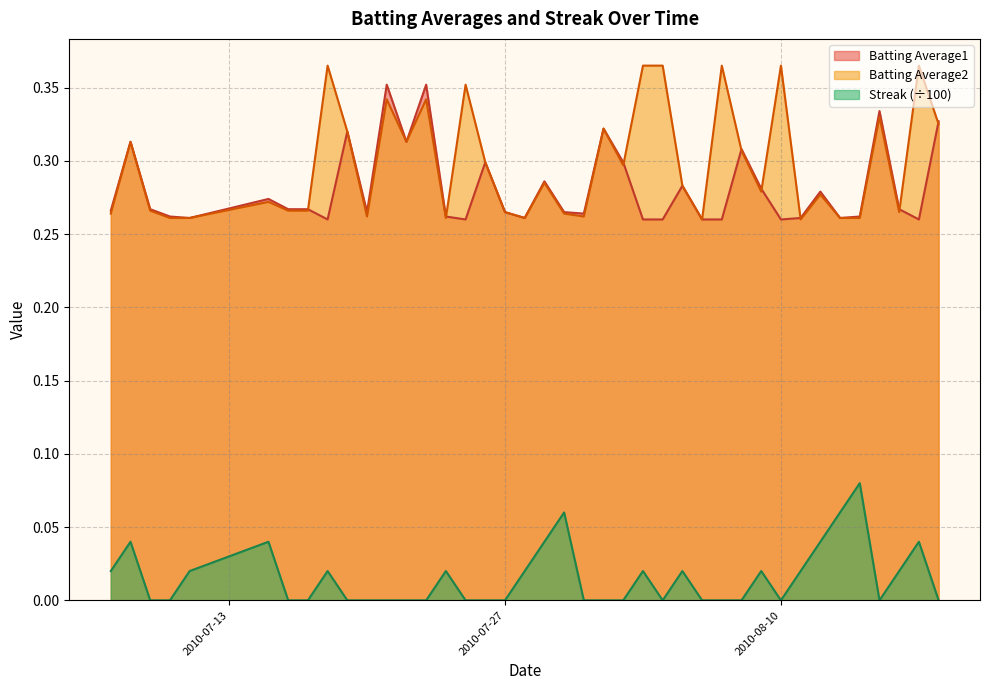

Reading right to left, list all the values displayed in this chart.

Batting Average1: 2010-08-18=0.3	2010-08-17=0.3	2010-08-16=0.3	2010-08-15=0.3	2010-08-14=0.3	2010-08-13=0.3	2010-08-12=0.3	2010-08-11=0.3	2010-08-10=0.3	2010-08-09=0.3	2010-08-08=0.3	2010-08-07=0.3	2010-08-06=0.3	2010-08-05=0.3	2010-08-04=0.3	2010-08-03=0.3	2010-08-02=0.3	2010-08-01=0.3	2010-07-31=0.3	2010-07-30=0.3	2010-07-29=0.3	2010-07-28=0.3	2010-07-27=0.3	2010-07-26=0.3	2010-07-25=0.3	2010-07-24=0.3	2010-07-23=0.4	2010-07-22=0.3	2010-07-21=0.4	2010-07-20=0.3	2010-07-19=0.3	2010-07-18=0.3	2010-07-17=0.3	2010-07-16=0.3	2010-07-15=0.3	2010-07-11=0.3	2010-07-10=0.3	2010-07-09=0.3	2010-07-08=0.3	2010-07-07=0.3
Batting Average2: 2010-08-18=0.3	2010-08-17=0.4	2010-08-16=0.3	2010-08-15=0.3	2010-08-14=0.3	2010-08-13=0.3	2010-08-12=0.3	2010-08-11=0.3	2010-08-10=0.4	2010-08-09=0.3	2010-08-08=0.3	2010-08-07=0.4	2010-08-06=0.3	2010-08-05=0.3	2010-08-04=0.4	2010-08-03=0.4	2010-08-02=0.3	2010-08-01=0.3	2010-07-31=0.3	2010-07-30=0.3	2010-07-29=0.3	2010-07-28=0.3	2010-07-27=0.3	2010-07-26=0.3	2010-07-25=0.4	2010-07-24=0.3	2010-07-23=0.3	2010-07-22=0.3	2010-07-21=0.3	2010-07-20=0.3	2010-07-19=0.3	2010-07-18=0.4	2010-07-17=0.3	2010-07-16=0.3	2010-07-15=0.3	2010-07-11=0.3	2010-07-10=0.3	2010-07-09=0.3	2010-07-08=0.3	2010-07-07=0.3
Streak: 2010-08-18=0.0	2010-08-17=0.0	2010-08-16=0.0	2010-08-15=0.0	2010-08-14=0.1	2010-08-13=0.1	2010-08-12=0.0	2010-08-11=0.0	2010-08-10=0.0	2010-08-09=0.0	2010-08-08=0.0	2010-08-07=0.0	2010-08-06=0.0	2010-08-05=0.0	2010-08-04=0.0	2010-08-03=0.0	2010-08-02=0.0	2010-08-01=0.0	2010-07-31=0.0	2010-07-30=0.1	2010-07-29=0.0	2010-07-28=0.0	2010-07-27=0.0	2010-07-26=0.0	2010-07-25=0.0	2010-07-24=0.0	2010-07-23=0.0	2010-07-22=0.0	2010-07-21=0.0	2010-07-20=0.0	2010-07-19=0.0	2010-07-18=0.0	2010-07-17=0.0	2010-07-16=0.0	2010-07-15=0.0	2010-07-11=0.0	2010-07-10=0.0	2010-07-09=0.0	2010-07-08=0.0	2010-07-07=0.0